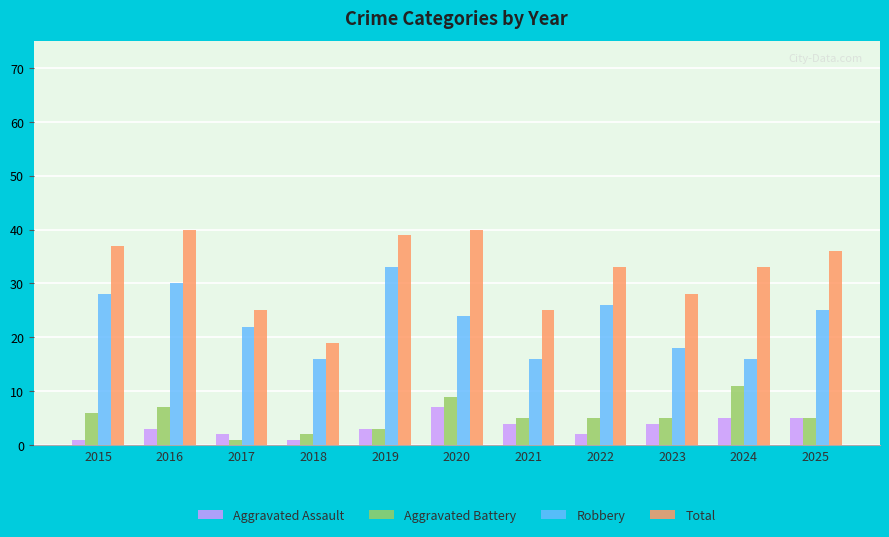

List the series in order of their peak value, lowest first.

Aggravated Assault, Aggravated Battery, Robbery, Total